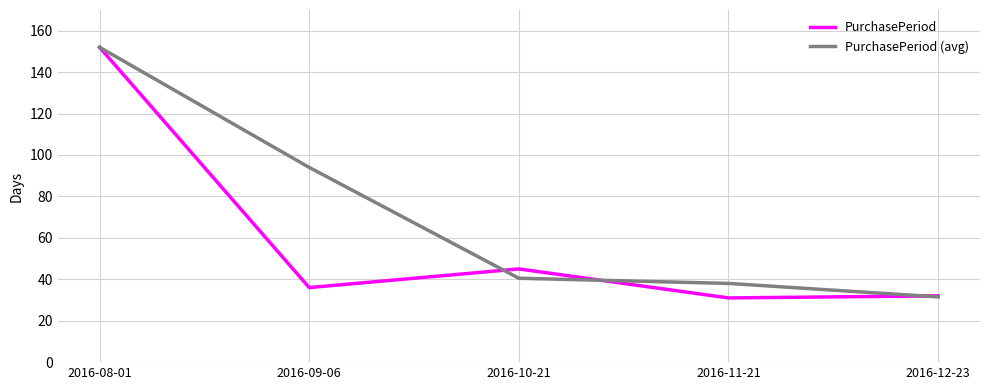

Where does the PurchasePeriod (avg) series first go above 40?

2016-08-01